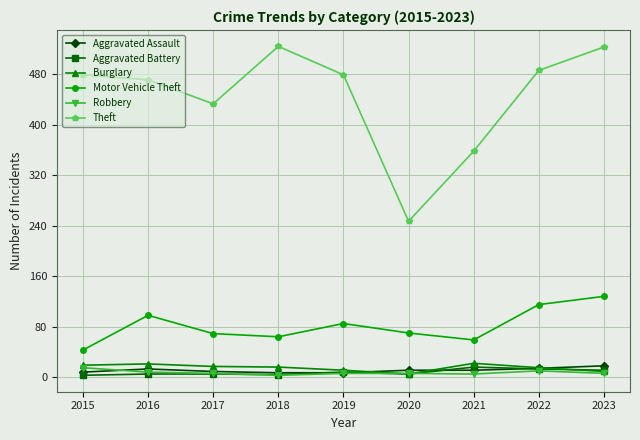

The value of Aggravated Assault at 2021 is 11. True or false?

True